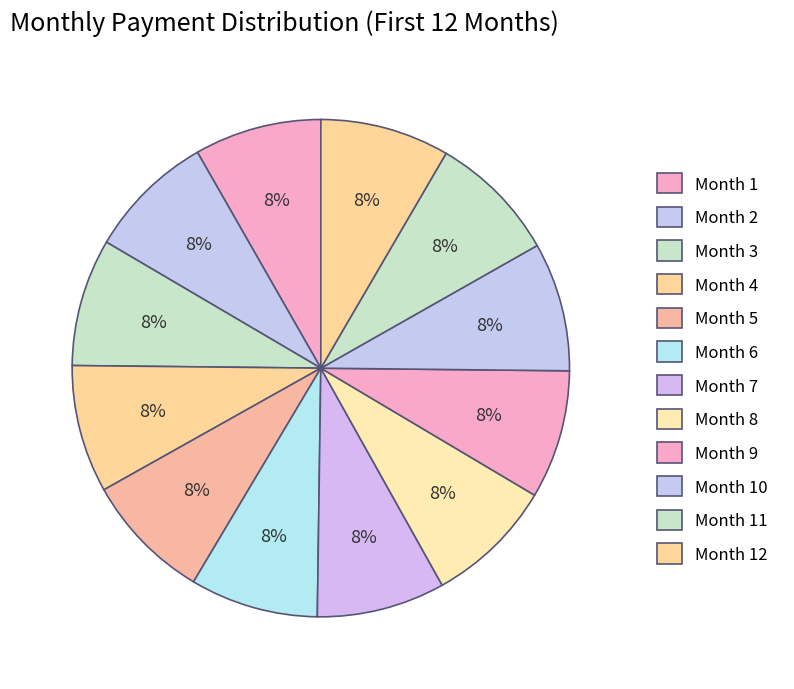

Which slice is the smallest?

Month 1